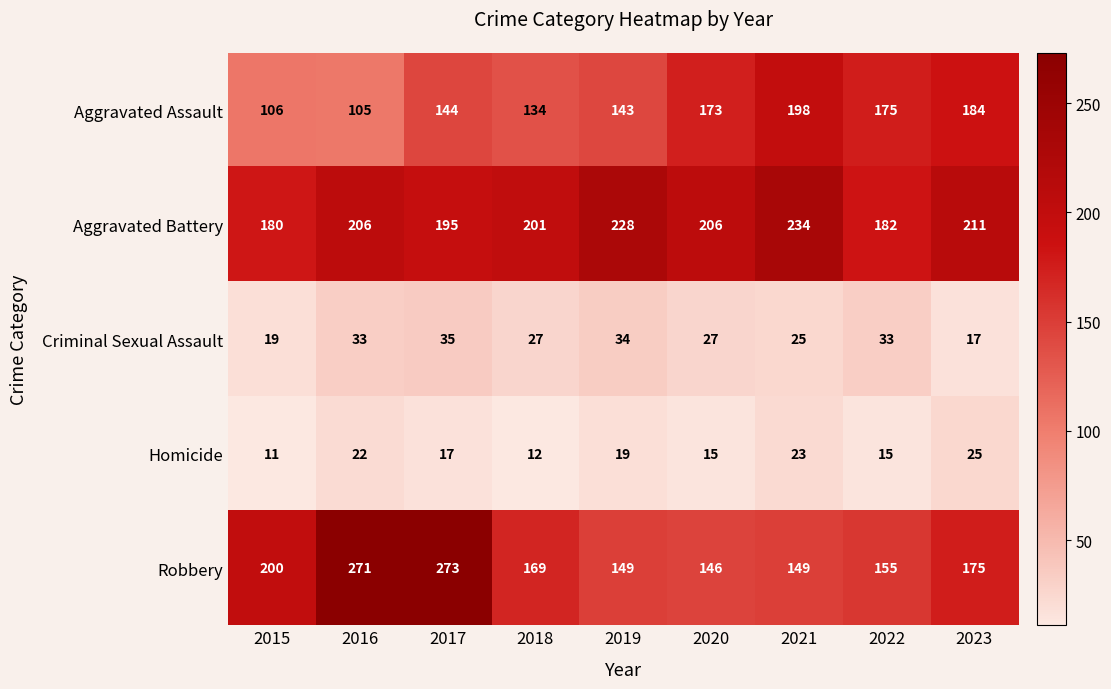

At which category is the sum across all series the highest?

2017